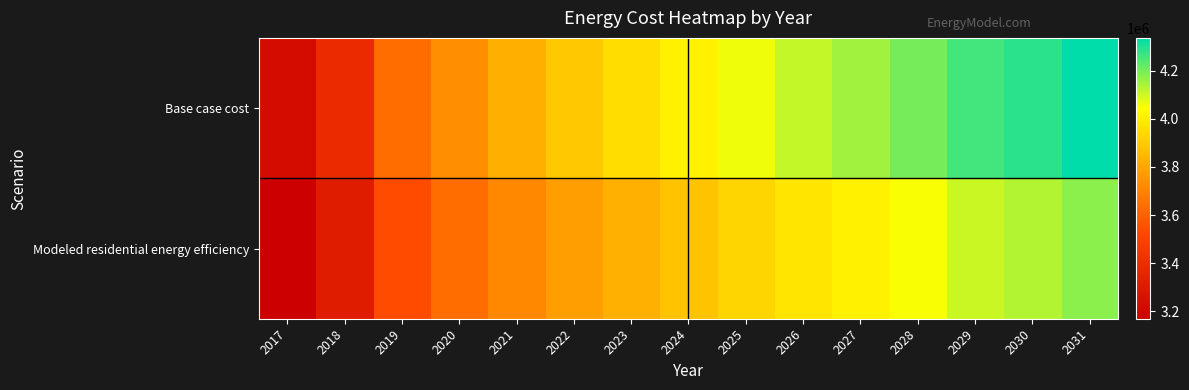

Which series has the largest range (max minus min)?

Base case cost